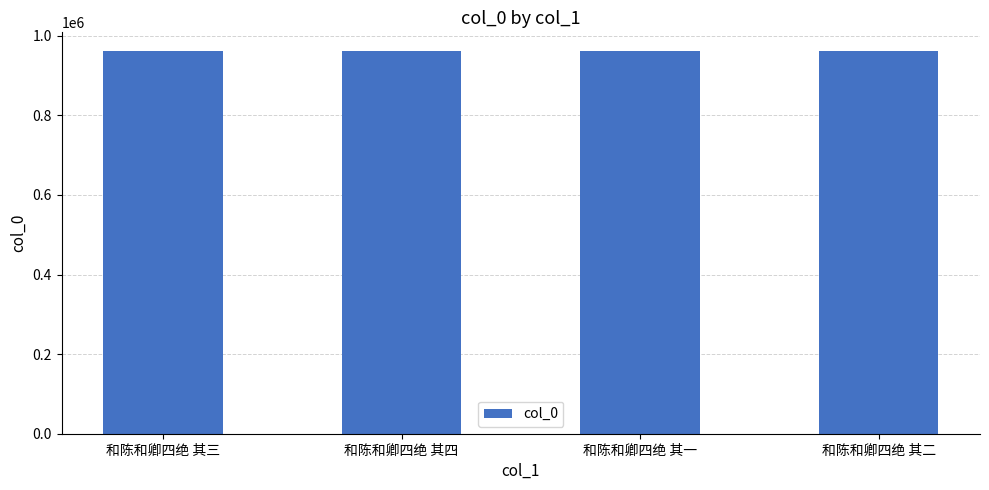

Are the bars grouped side by side (vs. stacked)?

No